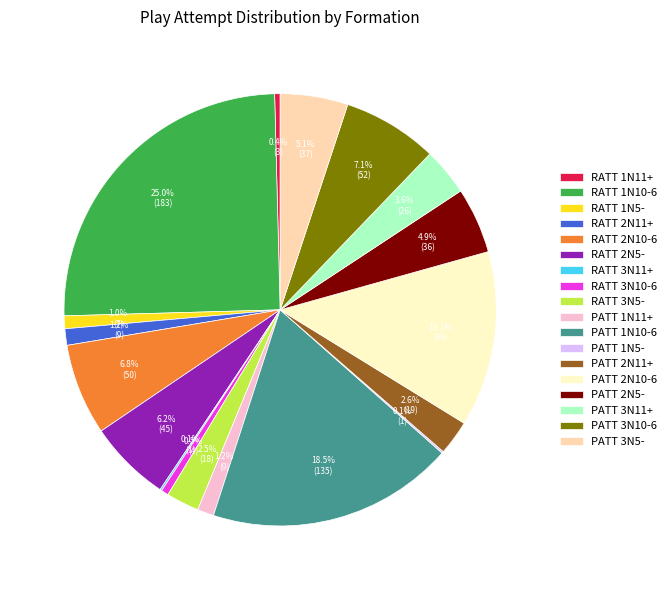

Is it true that RATT 2N10-6 is 18% of the pie?

False